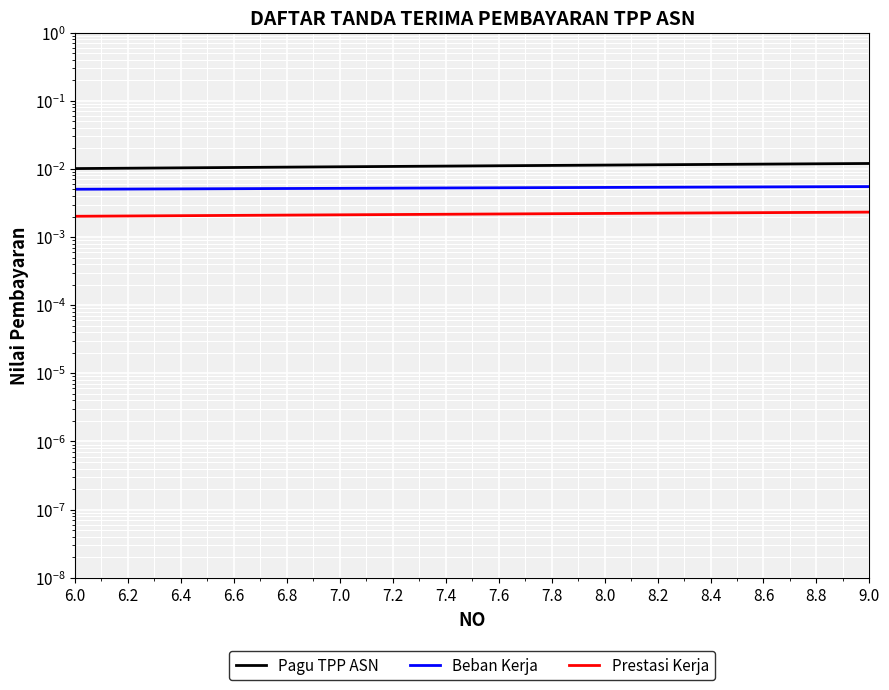

What is the label of the 20th point from the left?

9.0